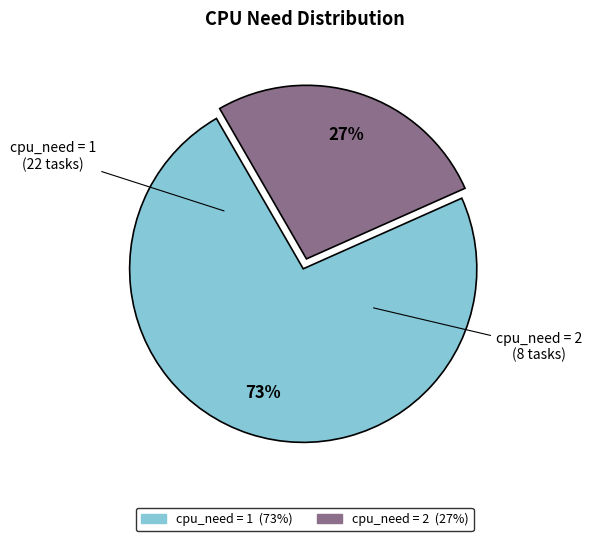

To the nearest percent, what is the average slice percentage?

50%